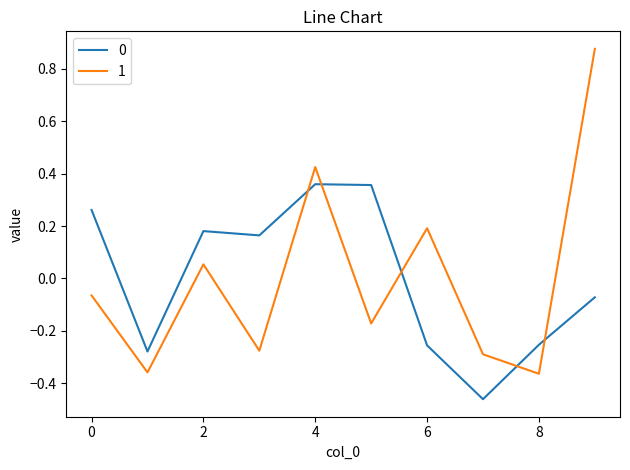

List the series in order of their peak value, lowest first.

0, 1